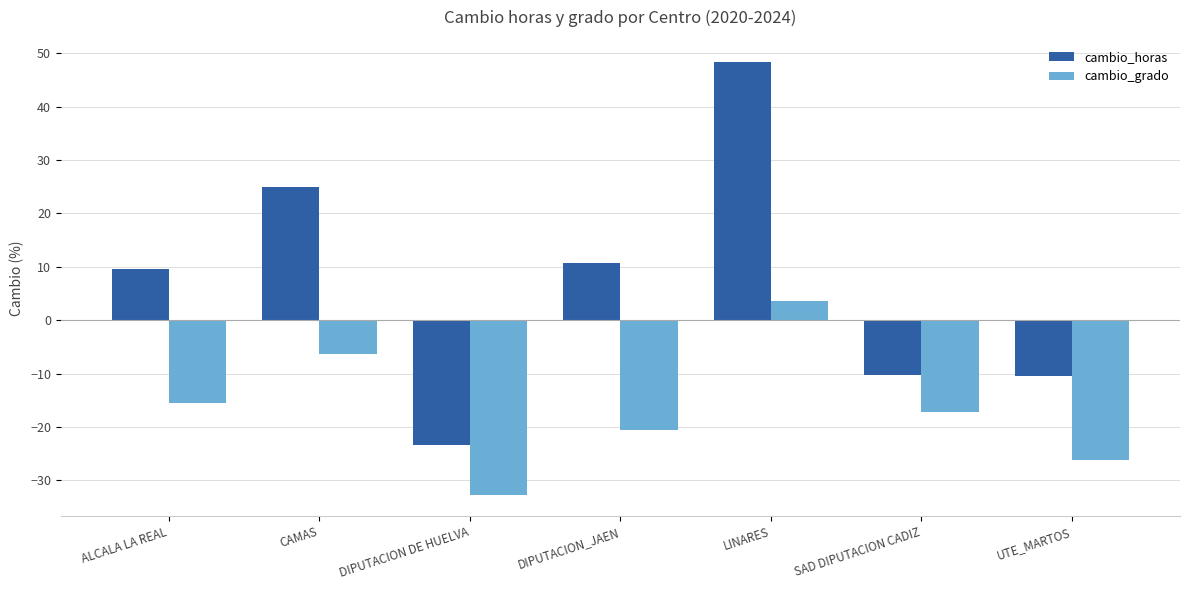

Rank the series at CAMAS from highest to lowest value.

cambio_horas, cambio_grado